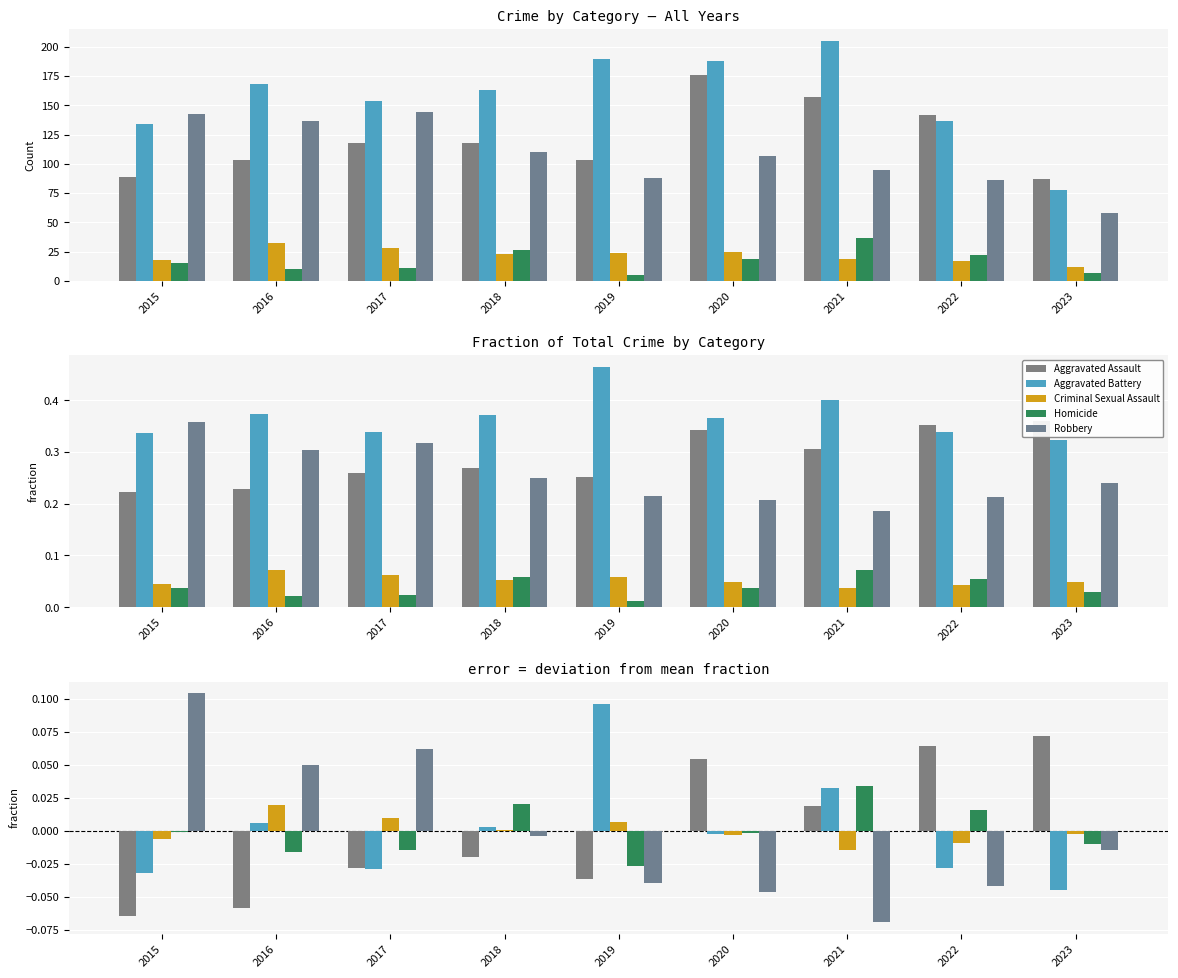

The Criminal Sexual Assault series shows -0.0 at 2015. True or false?

False